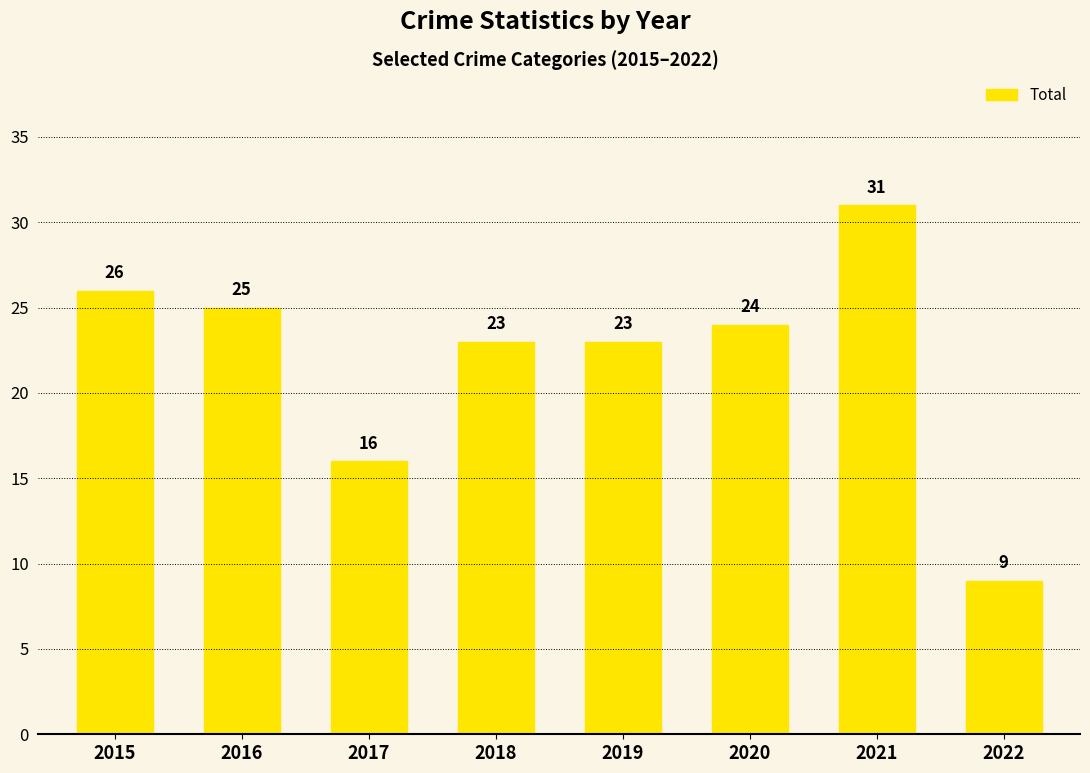

Count the number of data series in this chart.

1